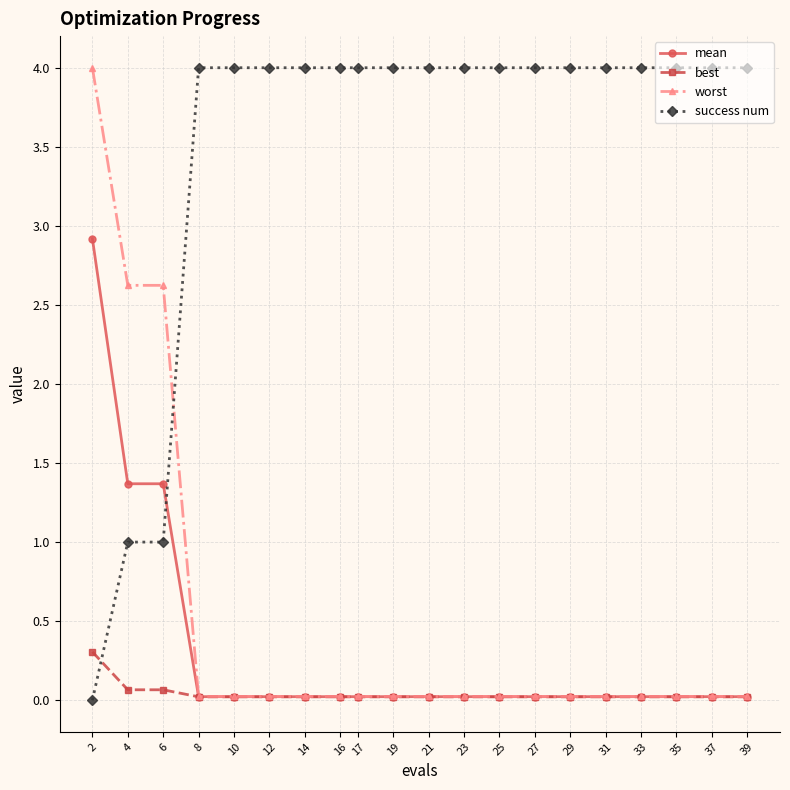

The mean series shows 0.0 at 29. True or false?

True